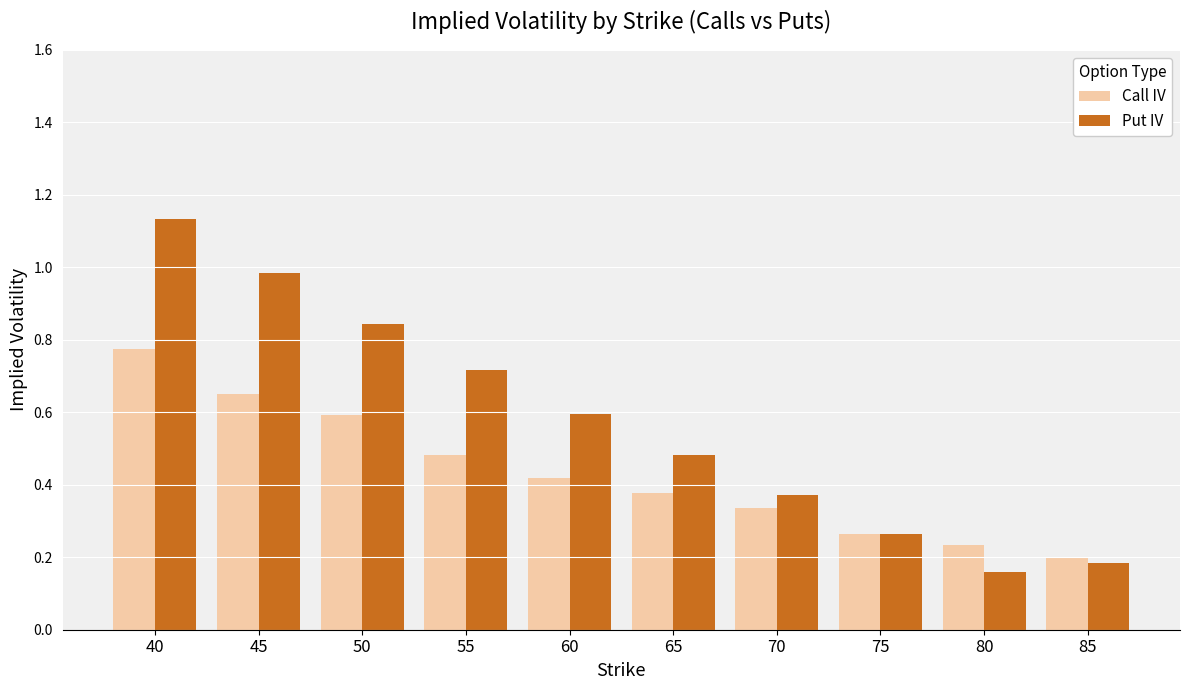

At which label is Put IV closest to 0?

80